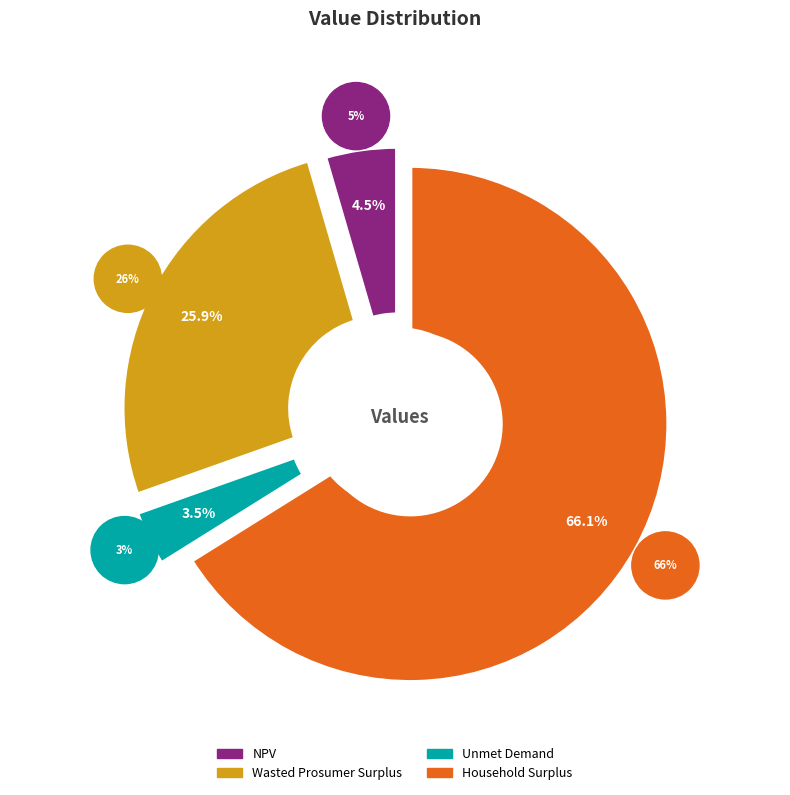

What percentage is the Household Surplus slice, to the nearest percent?

66%